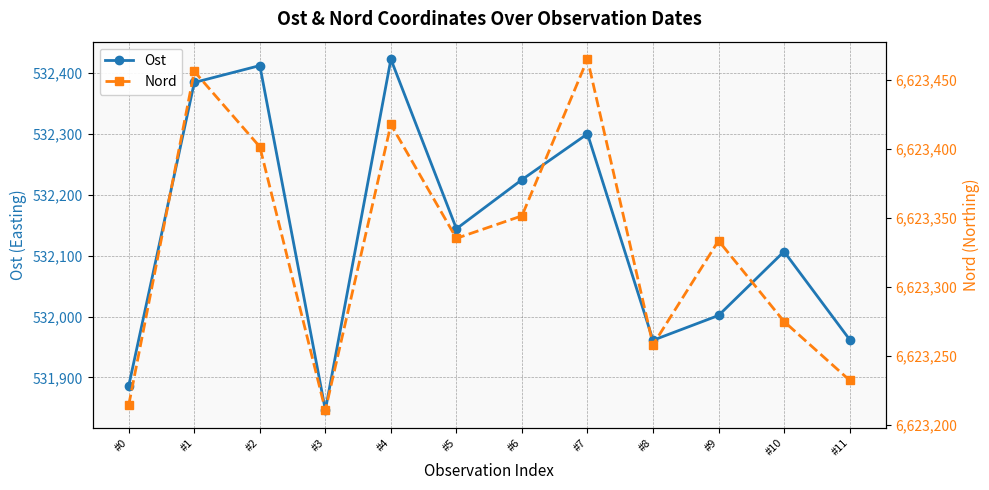

List the series in order of their peak value, highest first.

Nord, Ost